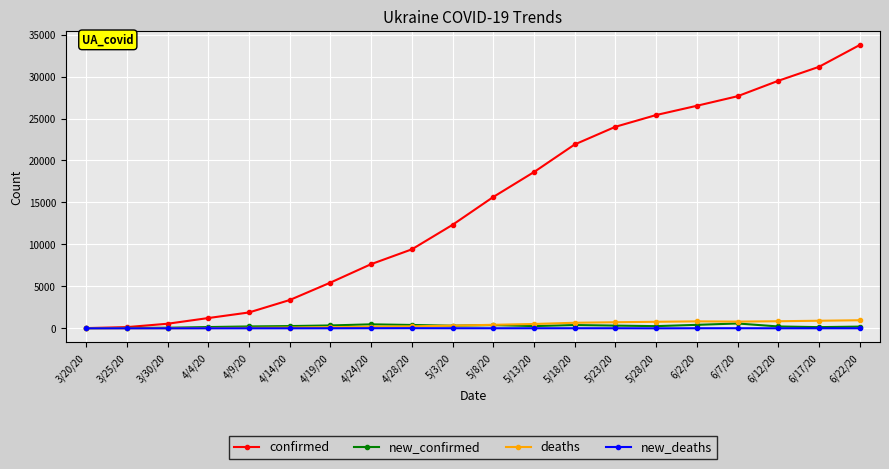

What is the greatest value displayed?

33752